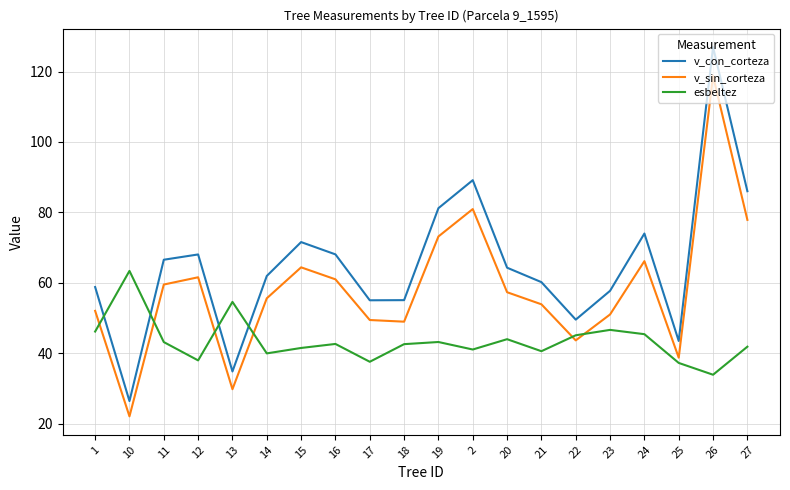

Rank the series by their average value, from highest to lowest.

v_con_corteza, v_sin_corteza, esbeltez